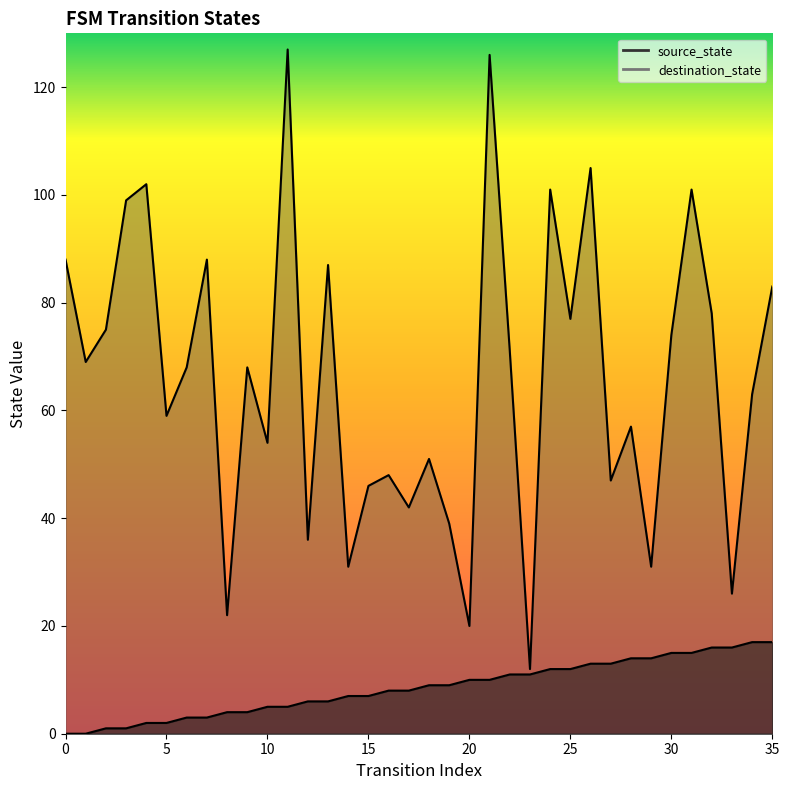

Reading right to left, transcribe all the data shown in this chart.

source_state: 17	17	16	16	15	15	14	14	13	13	12	12	11	11	10	10	9	9	8	8	7	7	6	6	5	5	4	4	3	3	2	2	1	1	0	0
destination_state: 83	63	26	78	101	74	31	57	47	105	77	101	12	71	126	20	39	51	42	48	46	31	87	36	127	54	68	22	88	68	59	102	99	75	69	88